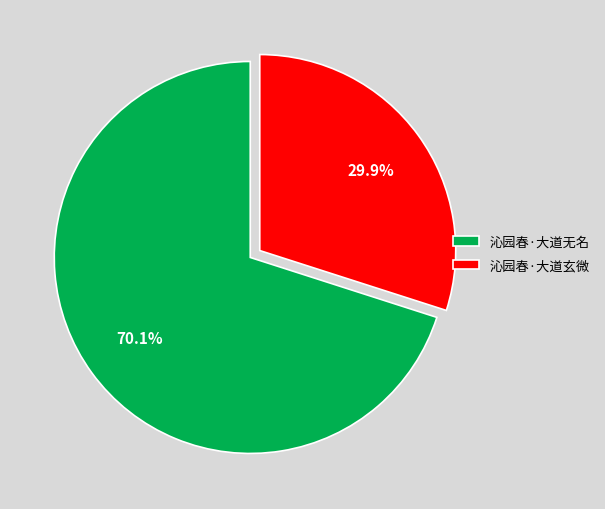

Is there any slice that represents more than half of the pie?

Yes